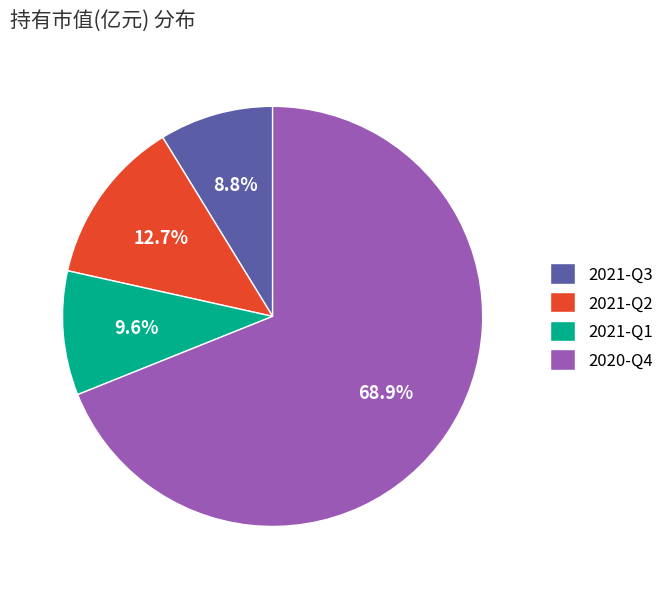

The 2020-Q4 slice represents 69% of the pie. True or false?

True